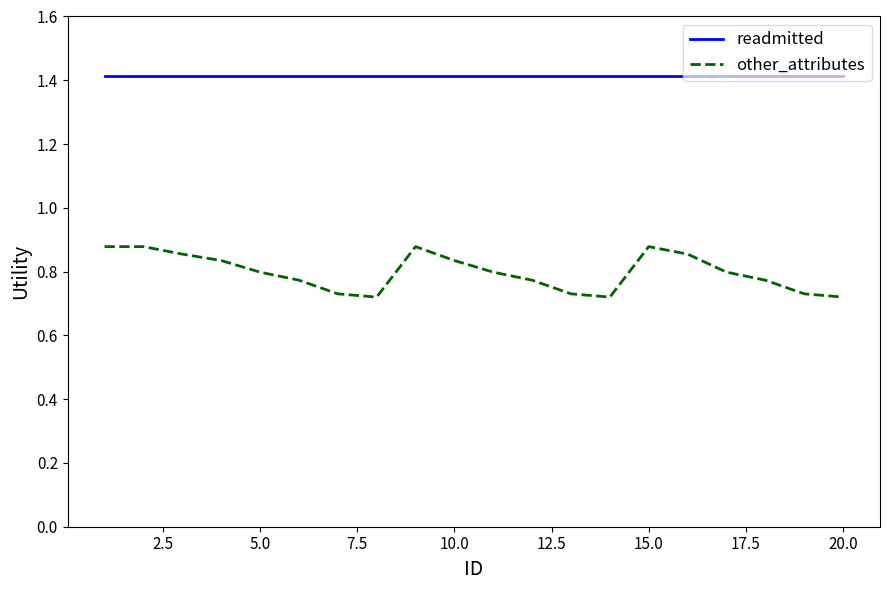

Which series has the largest total across all categories?

readmitted